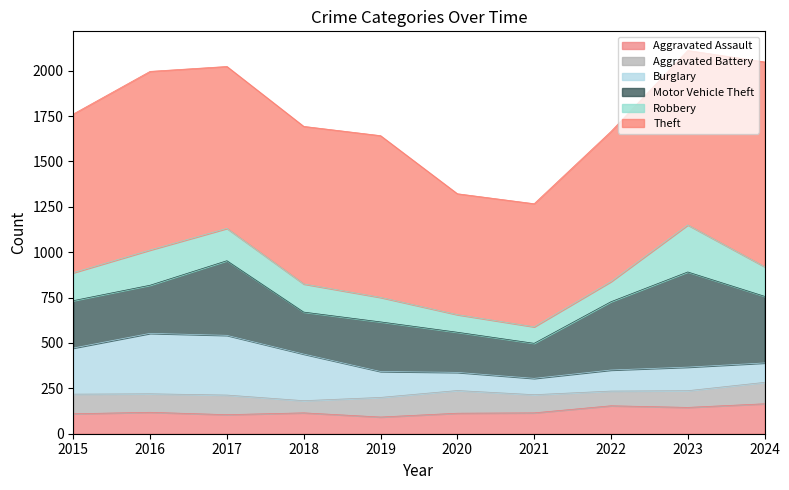

How many data points in Aggravated Assault are above 115?

4